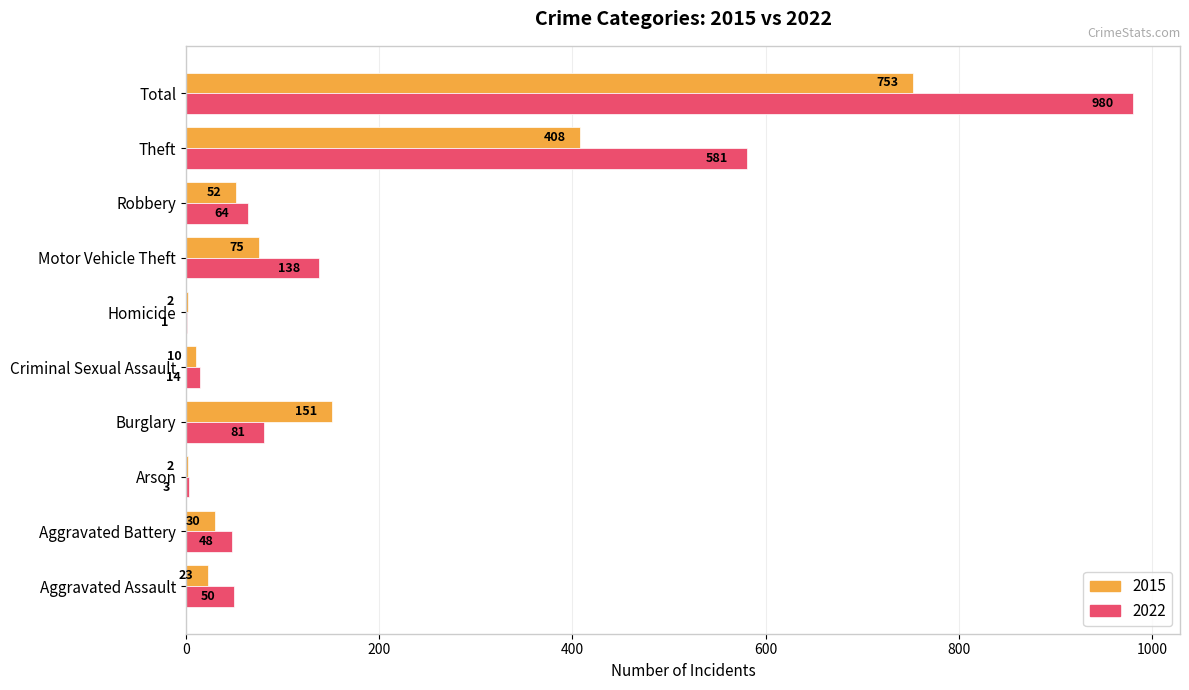

What is the greatest value displayed?

980